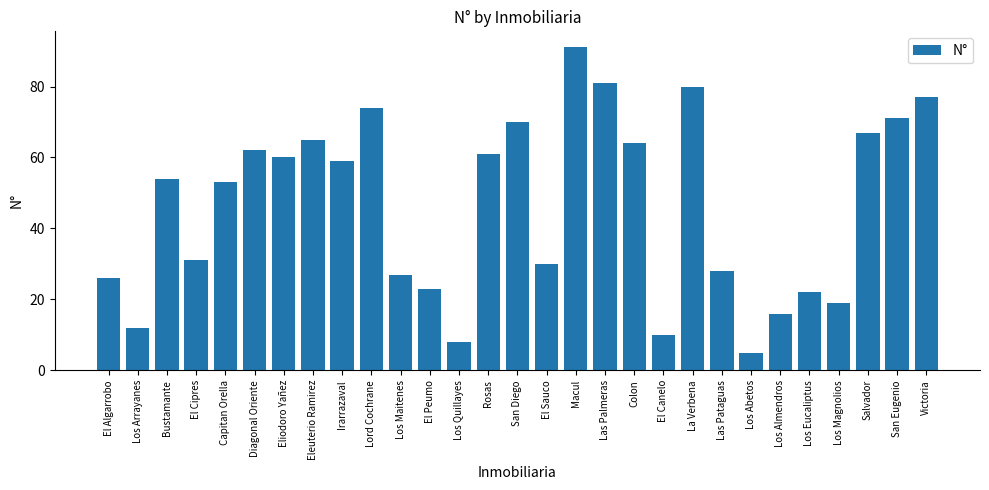

Is it true that the value at Irarrazaval is 30?

False